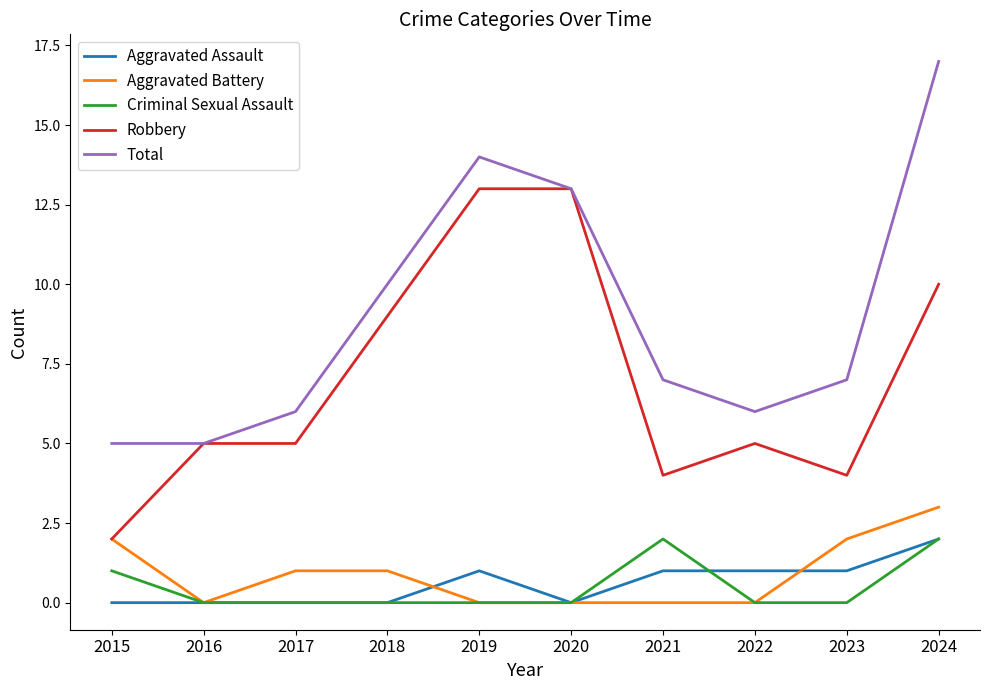

At which label does Robbery reach its minimum?

2015